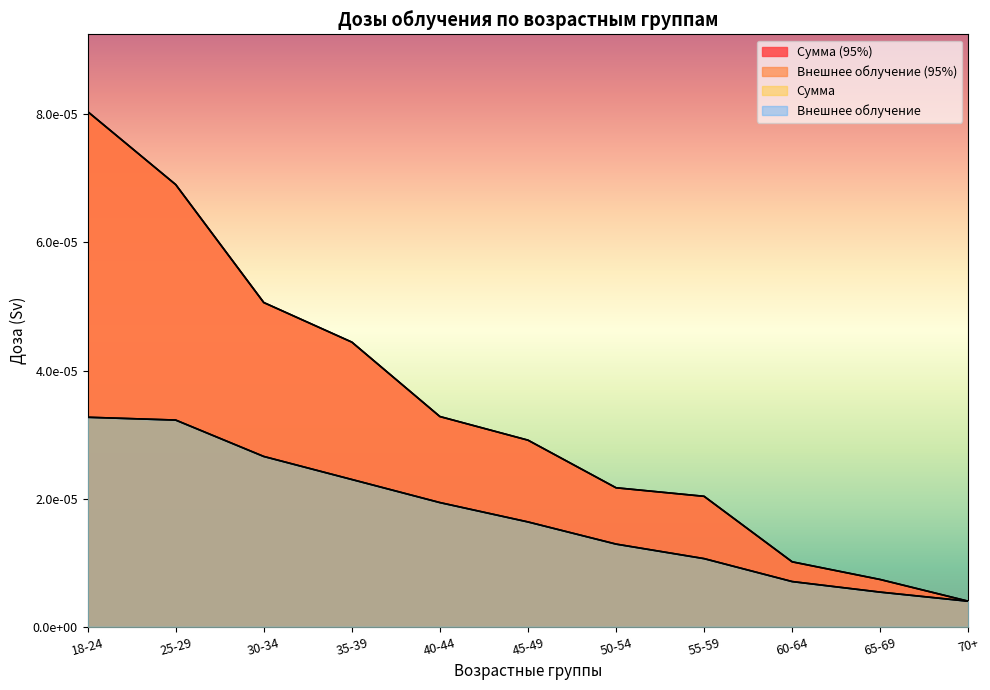

How many distinct data groups are displayed?

4